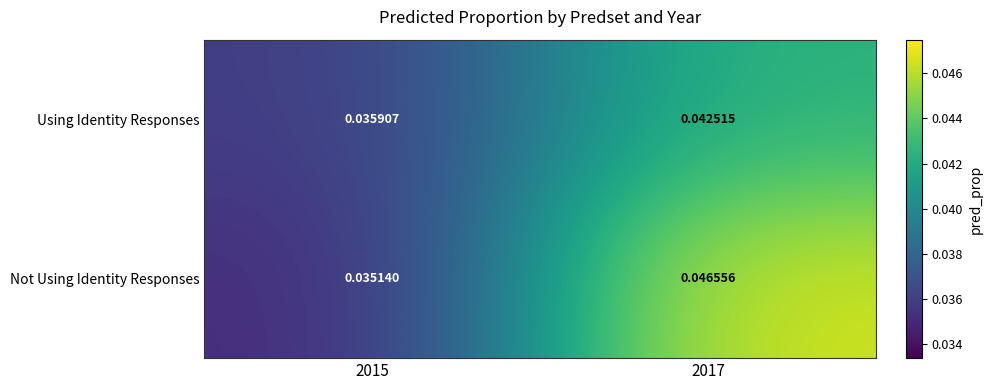

Which series changed the most between 2015 and 2017?

Not Using Identity Responses